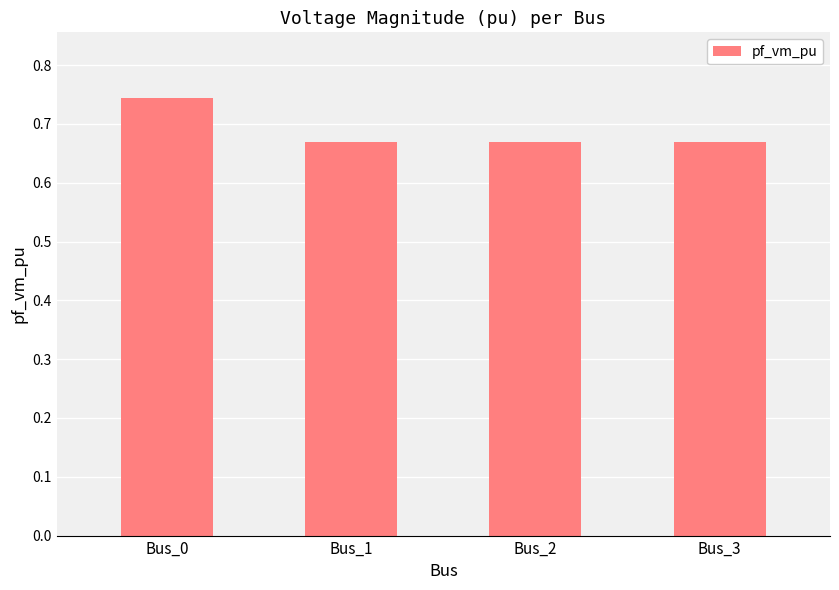

How many values are between 0 and 1?

4